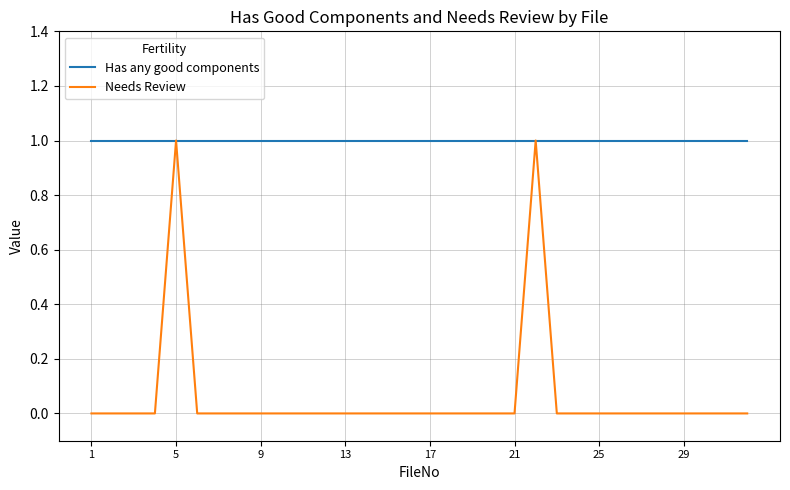

How many series are shown in this chart?

2